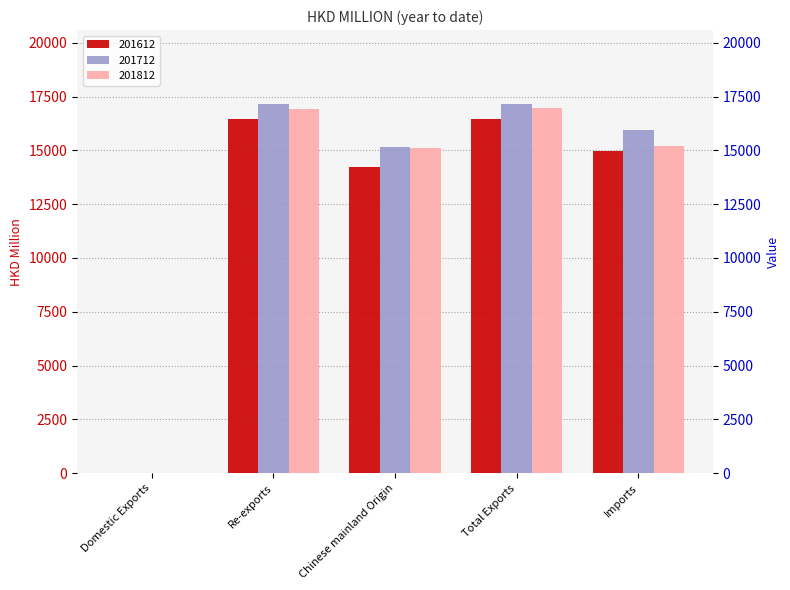

What is the value of the 201712 bar at the 5th from the left?

15972.3